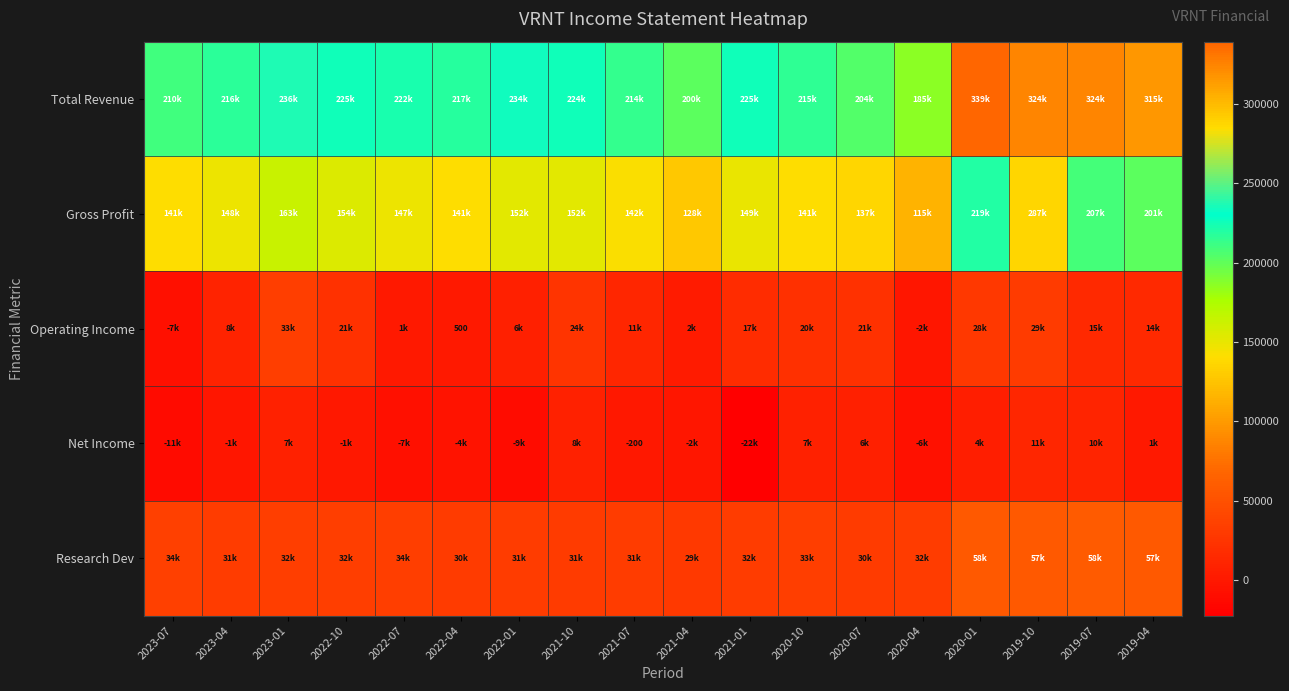

How many data points does each series have?

18